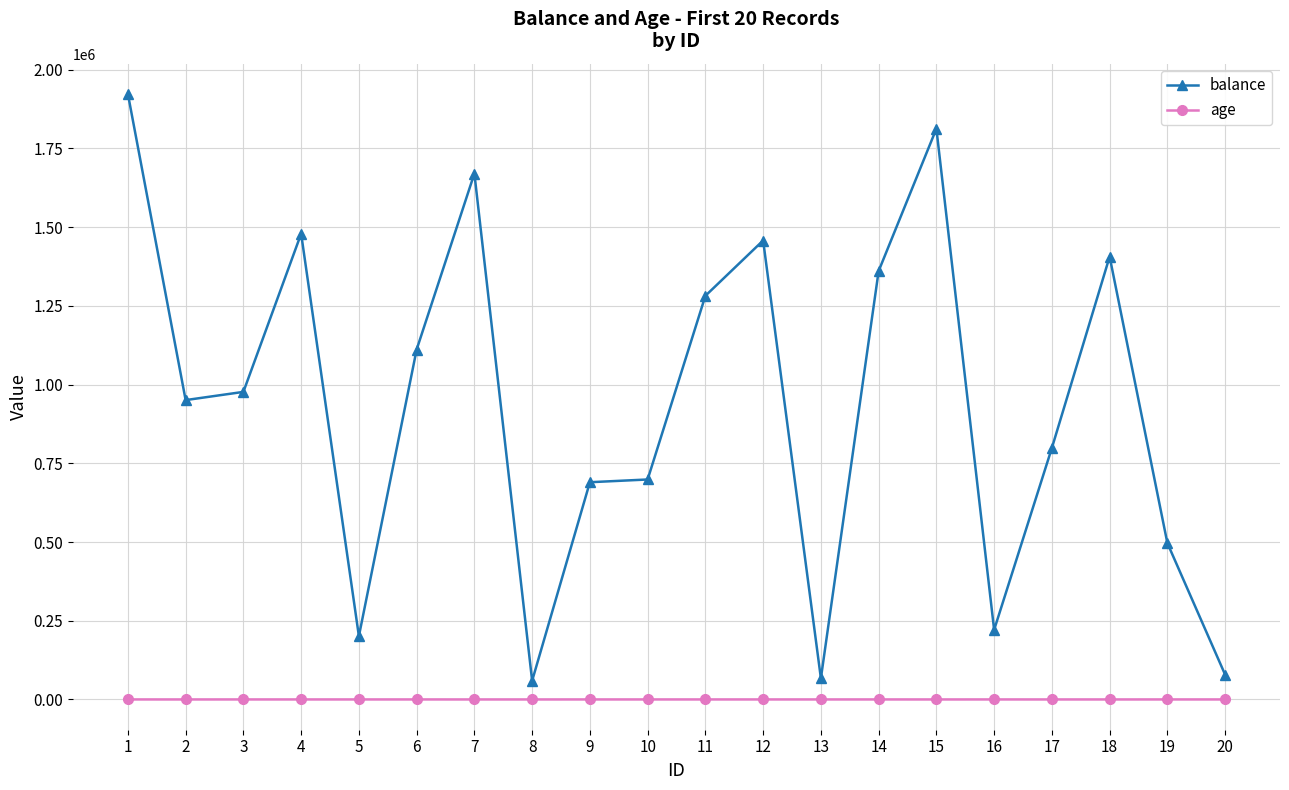

True or false: age and balance cross at least once.

False